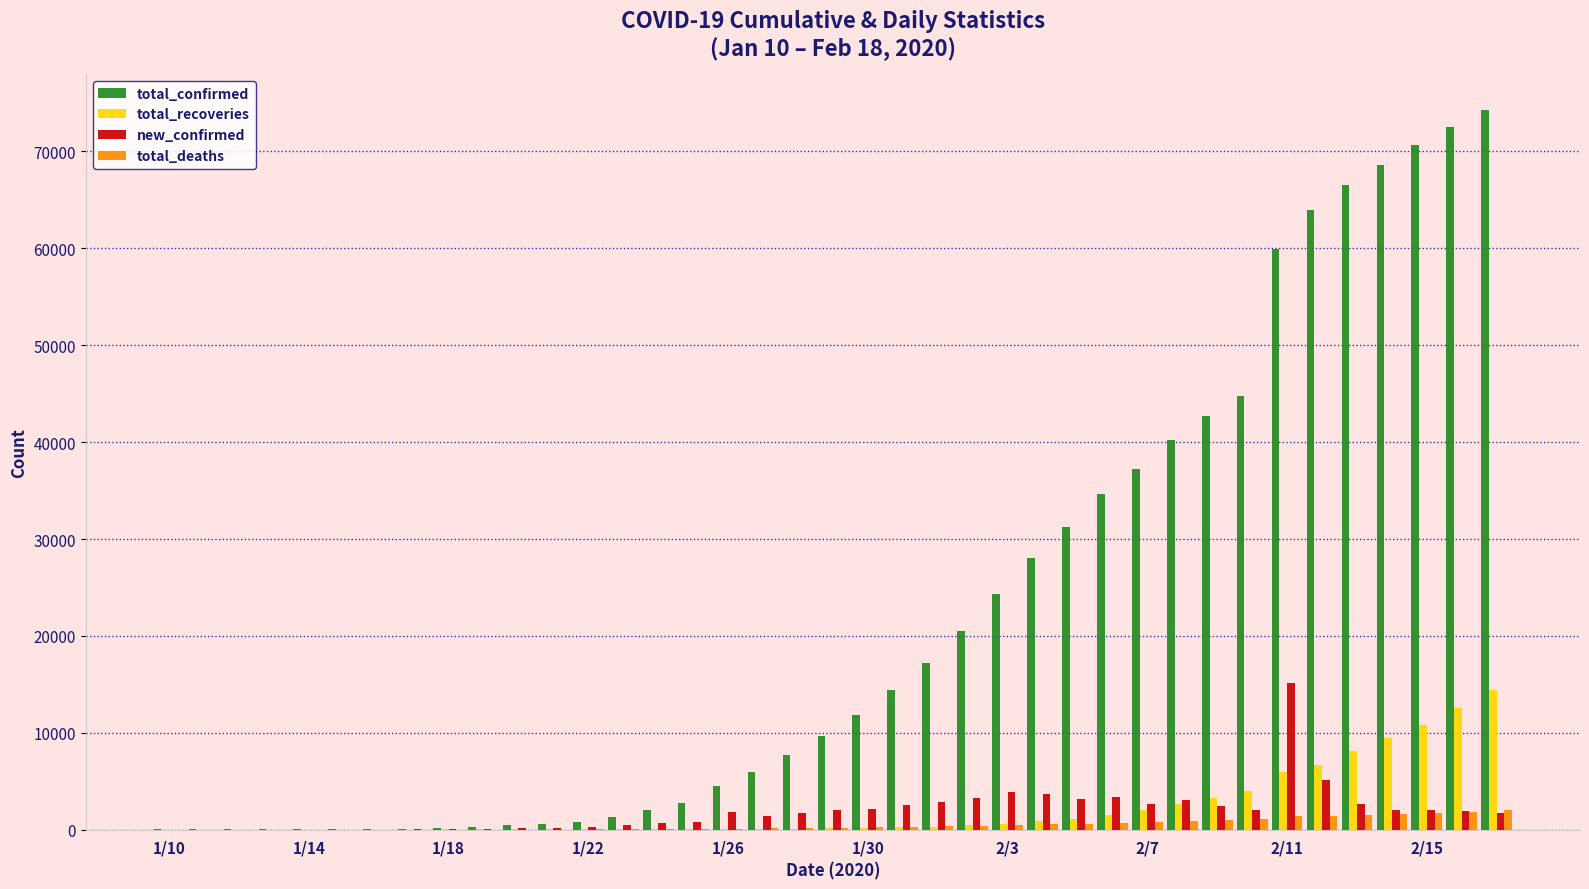

What is the average value of the total_recoveries series?

2206